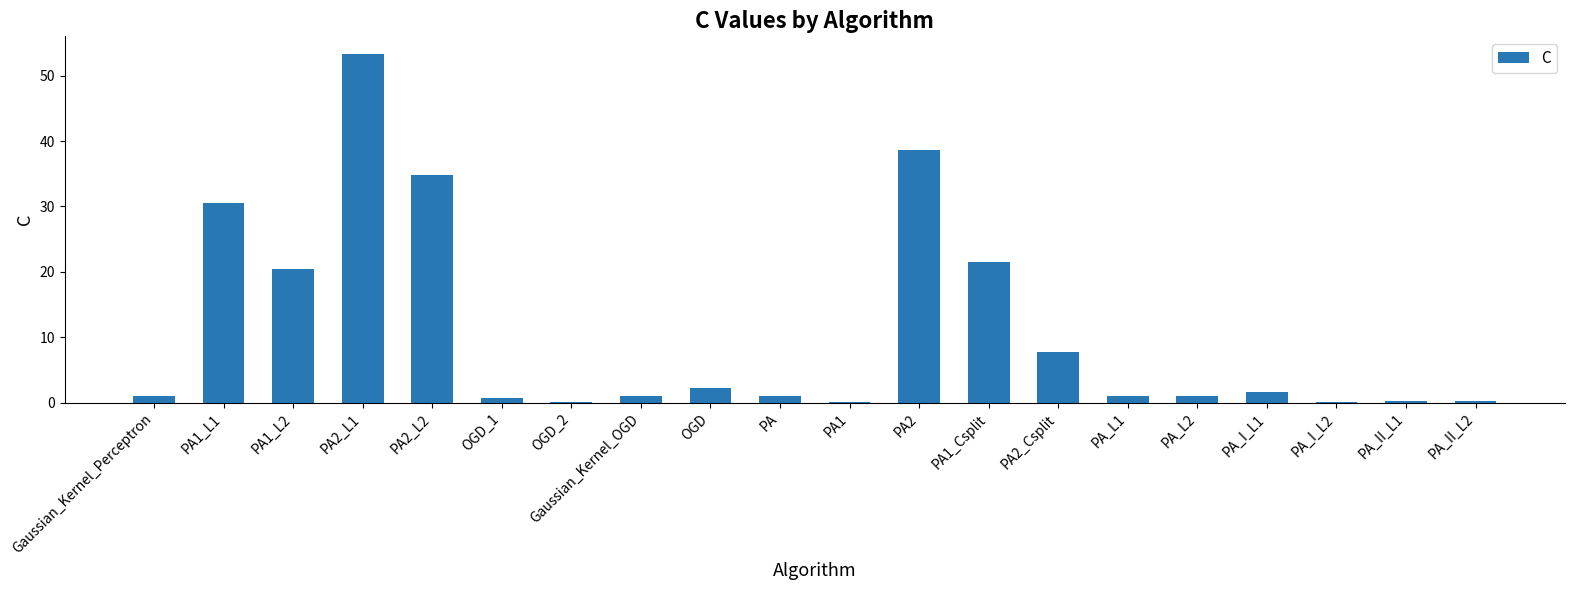

What is the sum of all values?

217.6